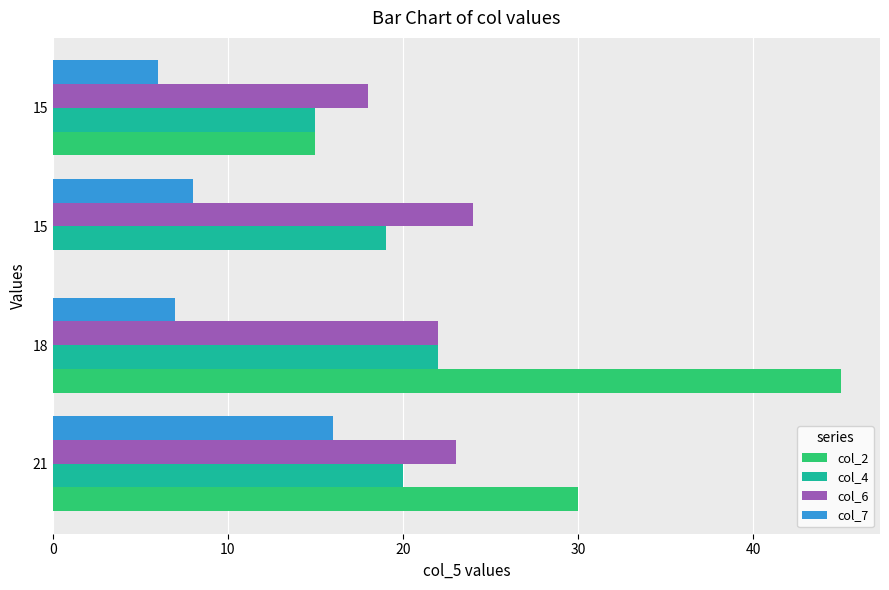

At which category is the sum across all series the highest?

18